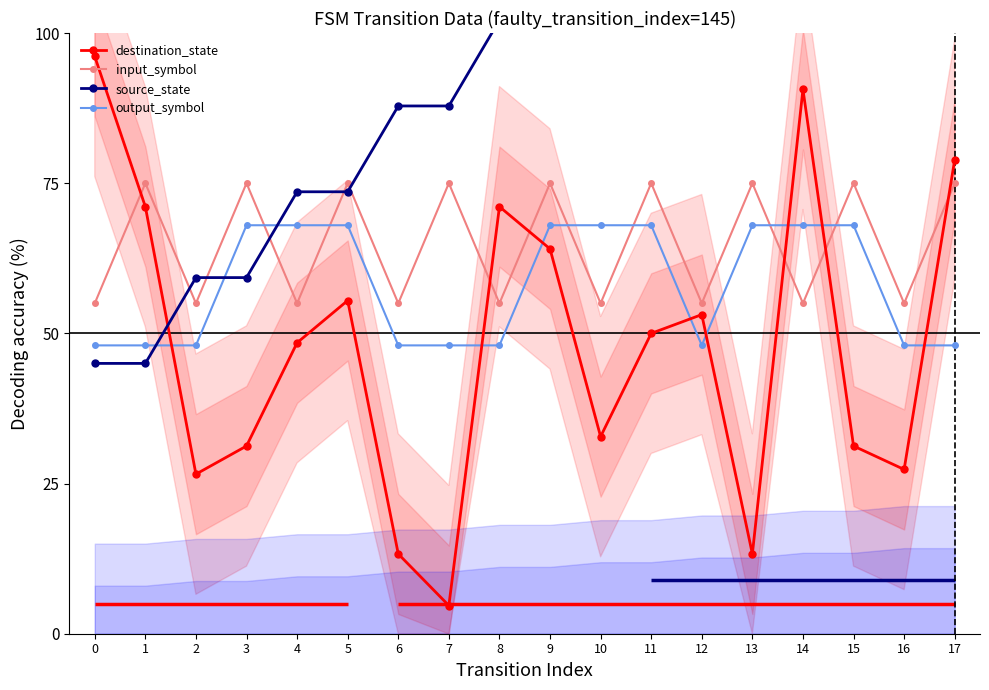

What value does the source_state series have at 4?

73.6